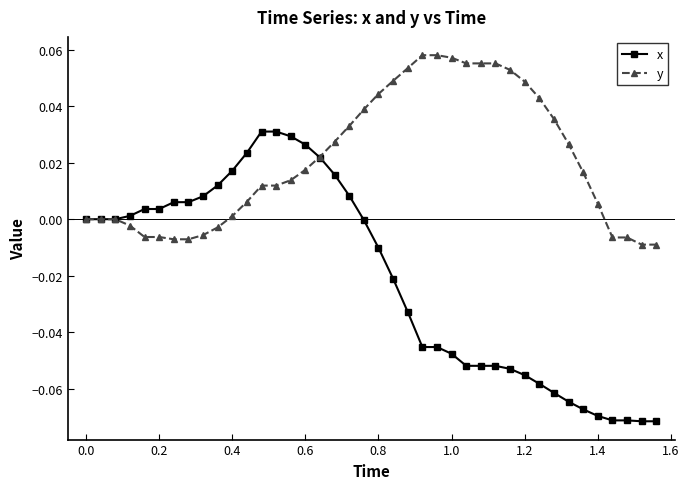

Rank the series by their maximum value, from lowest to highest.

x, y